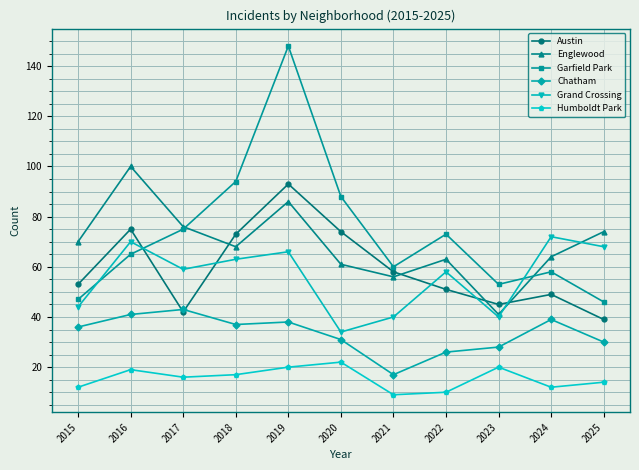

At 2016, list the series in order from smallest to largest.

Humboldt Park, Chatham, Garfield Park, Grand Crossing, Austin, Englewood